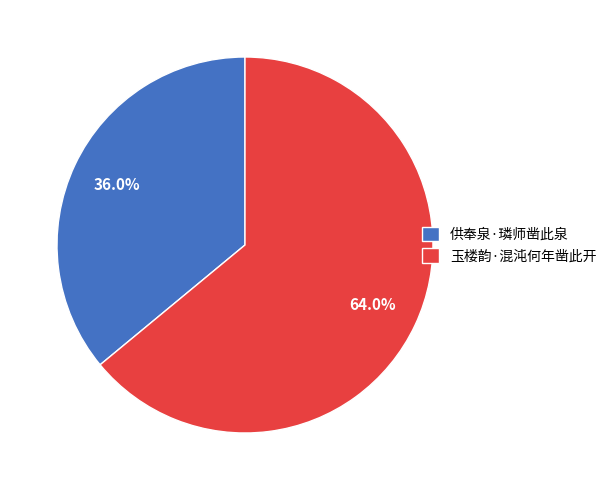

Is it true that 供奉泉·璘师凿此泉 is 47% of the pie?

False